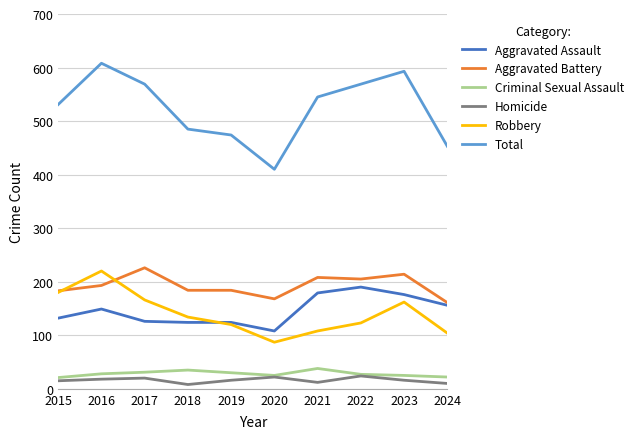

True or false: Criminal Sexual Assault and Total intersect in this chart.

False